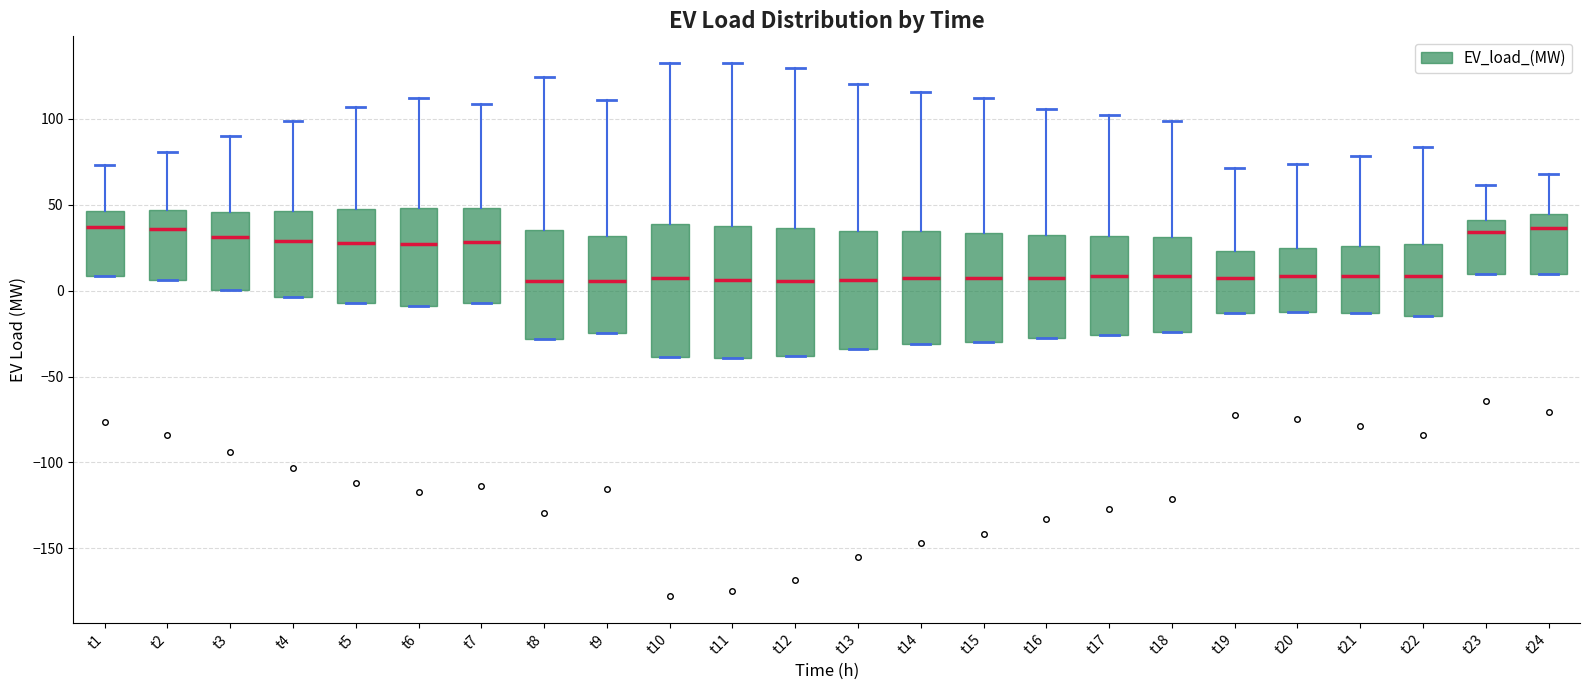

Reading left to right, read every box against the y-axis: the position of its median line, the range the box covers, and the ends of its whiskers. The values are not printed on the chart, so give them approximately, as read against the axis.

t1: median 35, box 10 to 45, whiskers 10 to 75
t2: median 35, box 5 to 45, whiskers 5 to 80
t3: median 30, box 0 to 45, whiskers 0 to 90
t4: median 30, box -5 to 45, whiskers -5 to 100
t5: median 25, box -5 to 45, whiskers -5 to 105
t6: median 25, box -10 to 50, whiskers -10 to 110
t7: median 30, box -5 to 50, whiskers -5 to 110
t8: median 5, box -30 to 35, whiskers -30 to 125
t9: median 5, box -25 to 30, whiskers -25 to 110
t10: median 10, box -40 to 40, whiskers -40 to 135
t11: median 5, box -40 to 40, whiskers -40 to 135
t12: median 5, box -40 to 35, whiskers -40 to 130
t13: median 5, box -35 to 35, whiskers -35 to 120
t14: median 5, box -30 to 35, whiskers -30 to 115
t15: median 5, box -30 to 35, whiskers -30 to 110
t16: median 5, box -30 to 30, whiskers -30 to 105
t17: median 10, box -25 to 30, whiskers -25 to 105
t18: median 10, box -25 to 30, whiskers -25 to 100
t19: median 5, box -15 to 25, whiskers -15 to 70
t20: median 10, box -10 to 25, whiskers -10 to 75
t21: median 10, box -15 to 25, whiskers -15 to 80
t22: median 10, box -15 to 25, whiskers -15 to 85
t23: median 35, box 10 to 40, whiskers 10 to 60
t24: median 35, box 10 to 45, whiskers 10 to 70